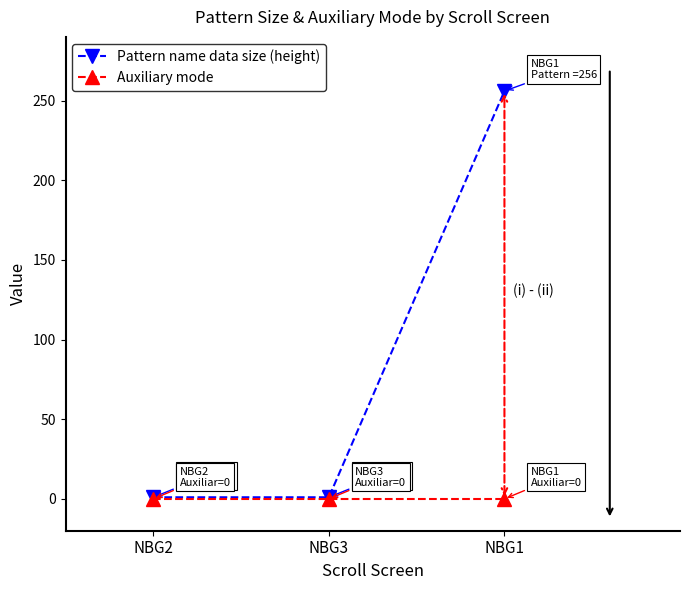

Reading left to right, extract all data points from this chart.

Pattern name data size (height): NBG2=1	NBG3=1	NBG1=256
Auxiliary mode: NBG2=0	NBG3=0	NBG1=0